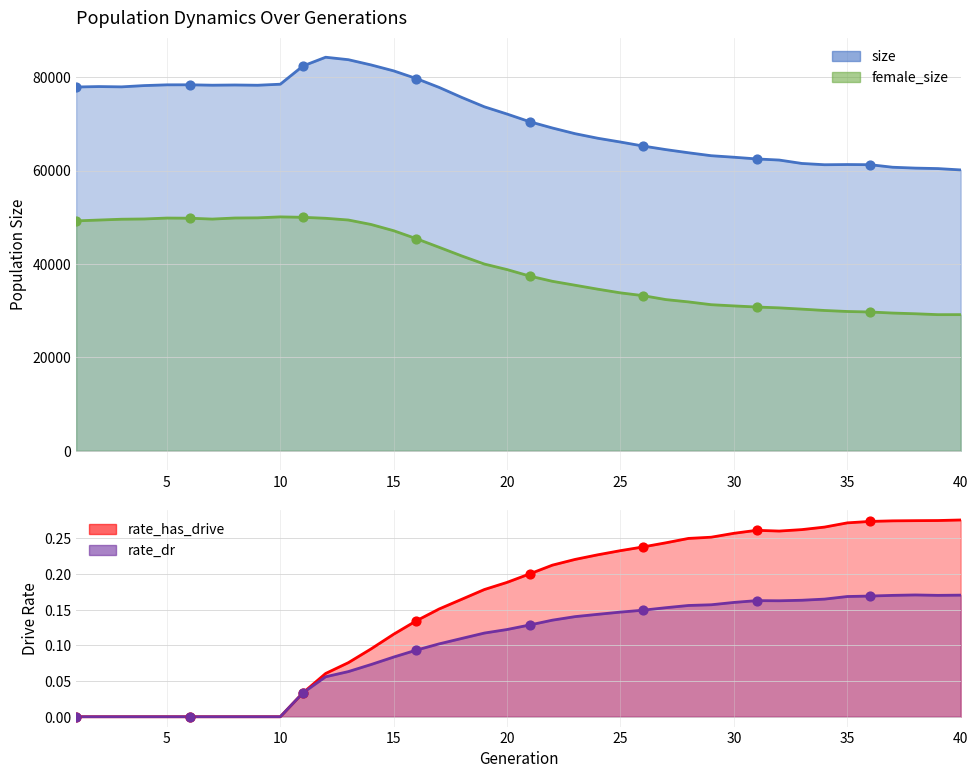

What are all the series names shown in the legend?

size, female_size, rate_has_drive, rate_dr